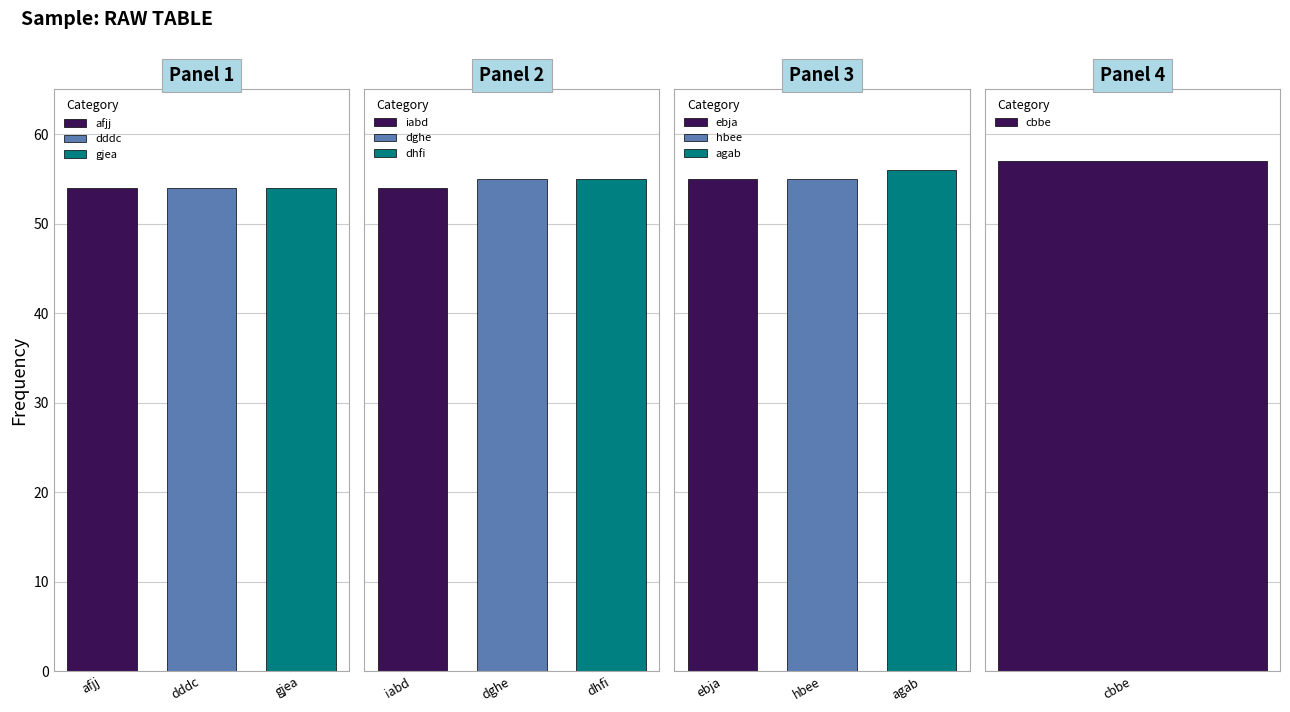

What is the sum of the values at cbbe and ebja?

112